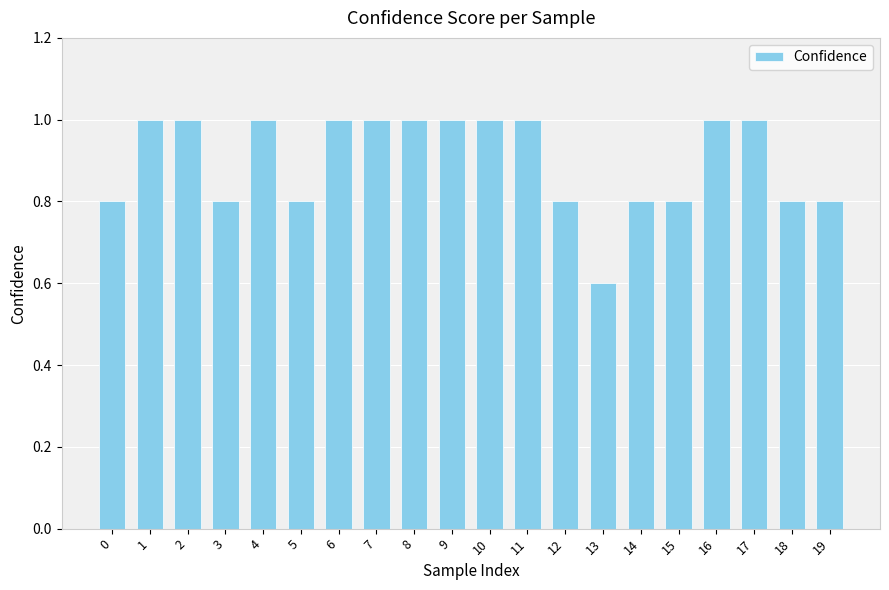

Which has a higher value, 6 or 15?

6